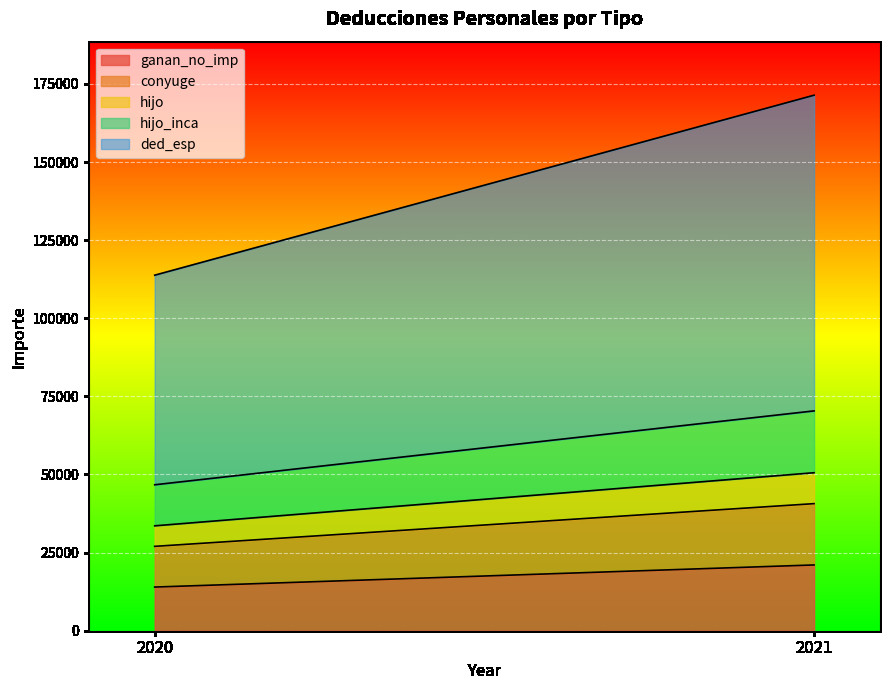

At which category is the sum across all series the highest?

2021